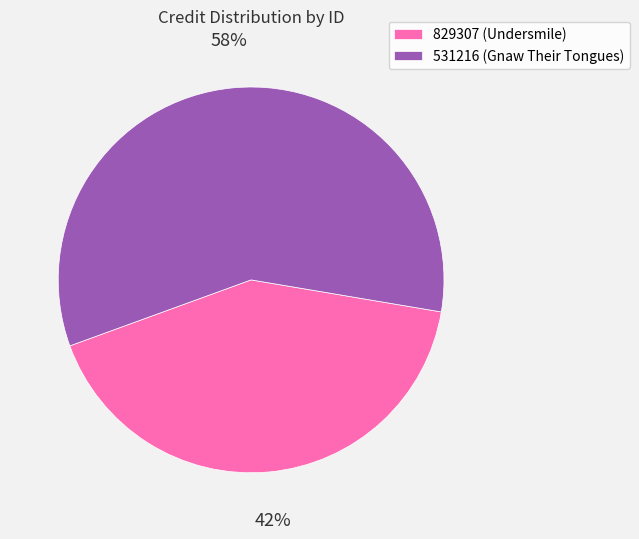

Which slice is the largest?

531216